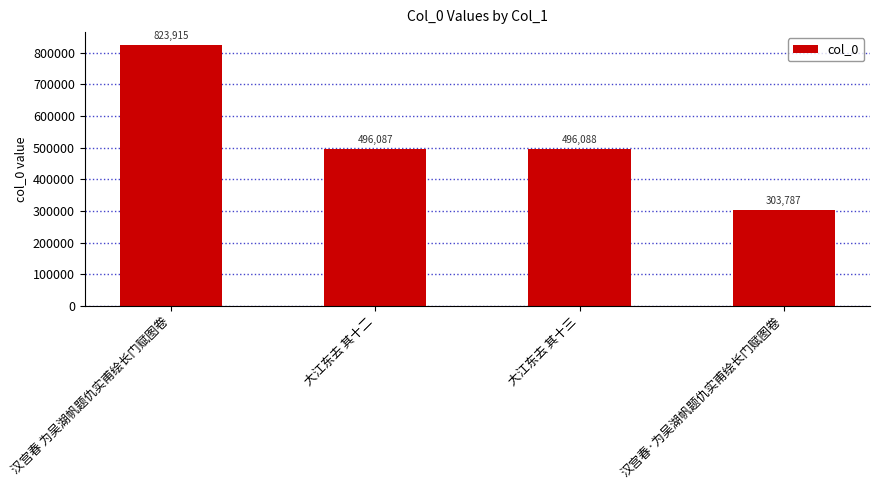

Reading left to right, list all the values displayed in this chart.

汉宫春 为吴湖帆题仇实甫绘长门赋图卷=823915	大江东去 其十二=496087	大江东去 其十三=496088	汉宫春·为吴湖帆题仇实甫绘长门赋图卷=303787